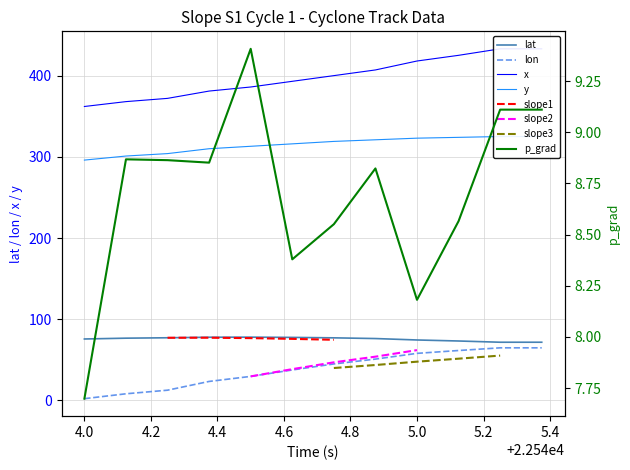

Does the chart have visible grid lines?

Yes